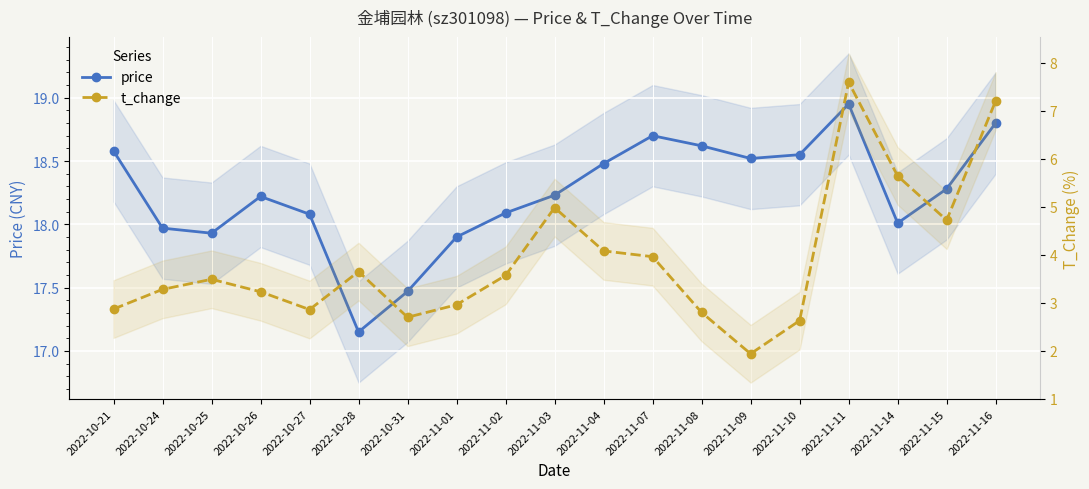

Rank the categories by t_change value from lowest to highest.

2022-11-09, 2022-11-10, 2022-10-31, 2022-11-08, 2022-10-27, 2022-10-21, 2022-11-01, 2022-10-26, 2022-10-24, 2022-10-25, 2022-11-02, 2022-10-28, 2022-11-07, 2022-11-04, 2022-11-15, 2022-11-03, 2022-11-14, 2022-11-16, 2022-11-11